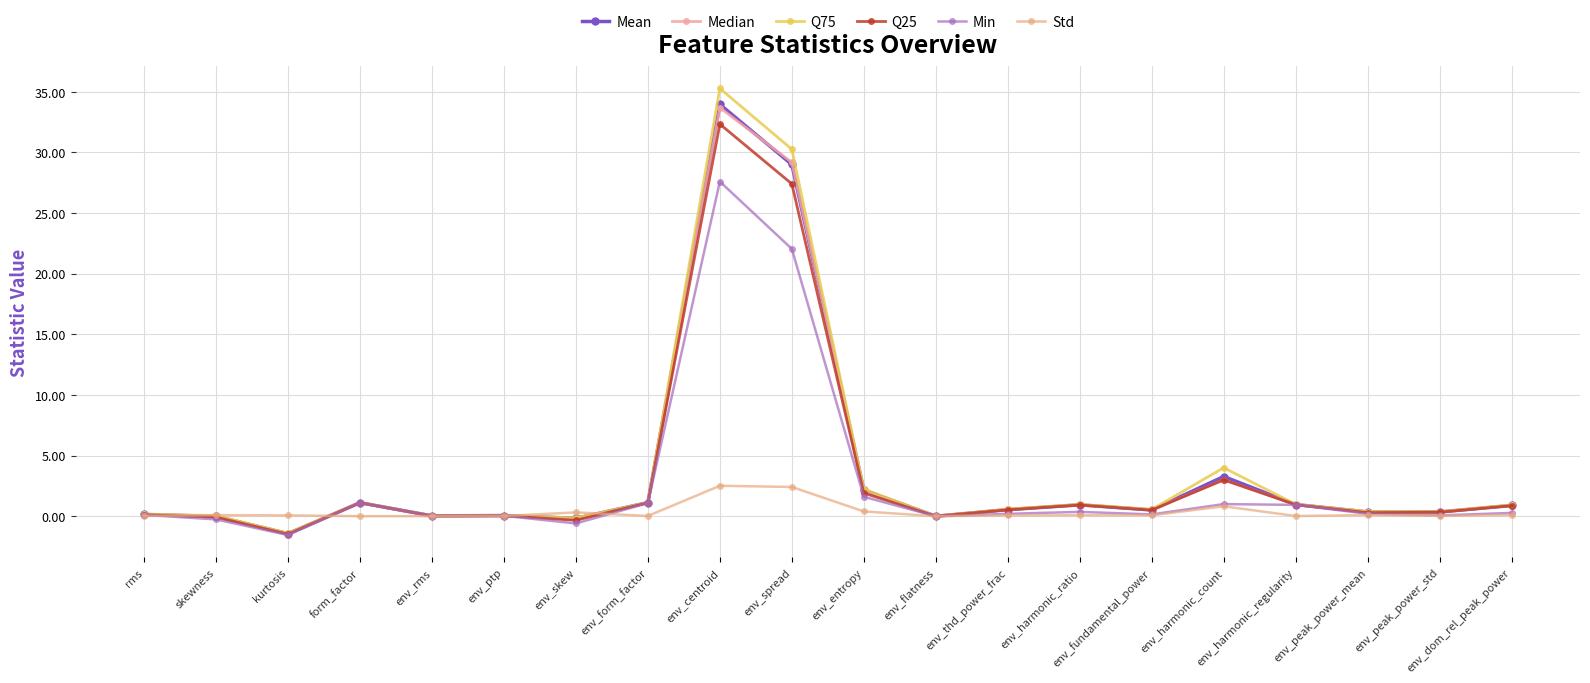

What is the minimum value for Mean?

-1.4